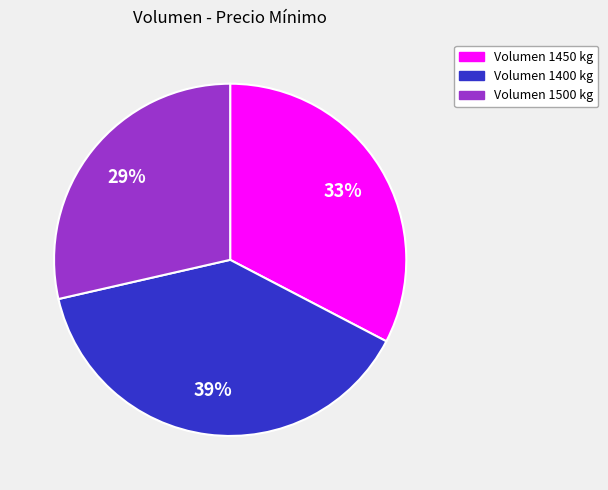

How many segments does this pie chart have?

3